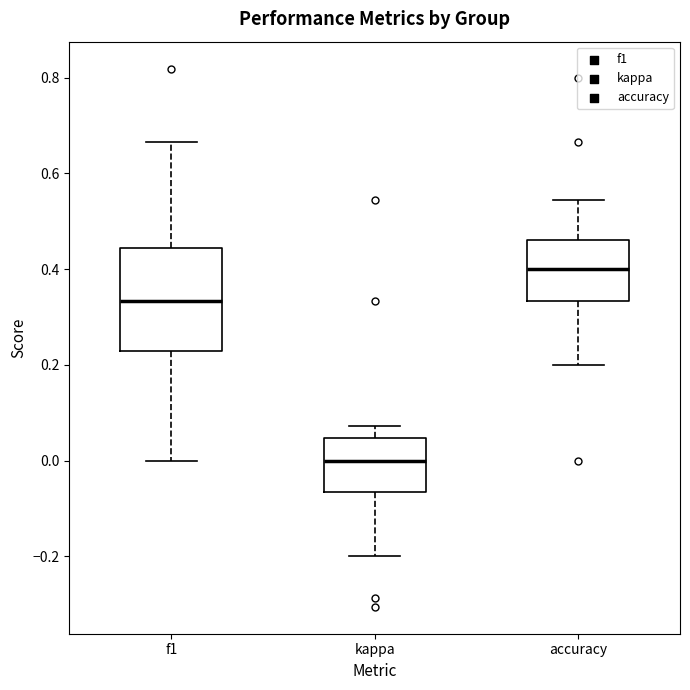

Which box has the highest median line?

accuracy